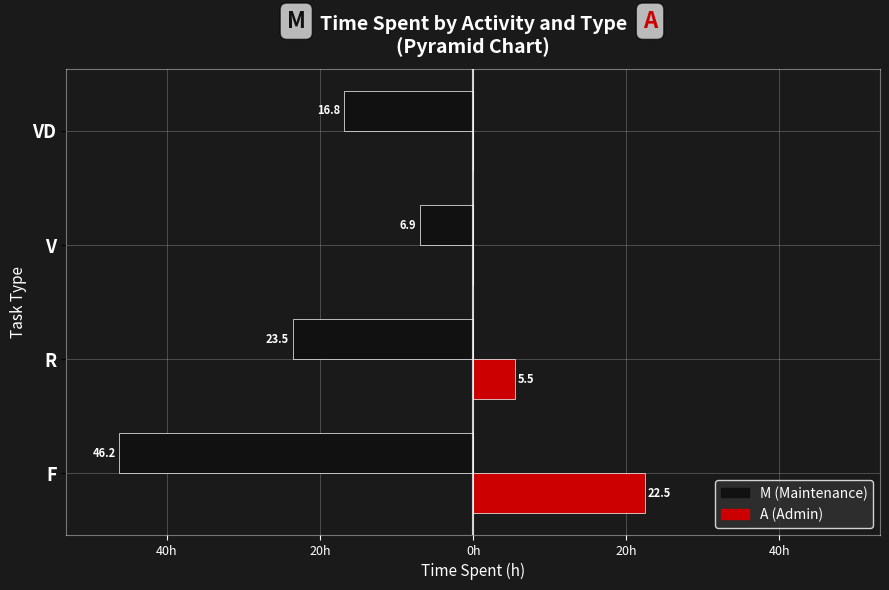

The value of A at V is -13.9. True or false?

False